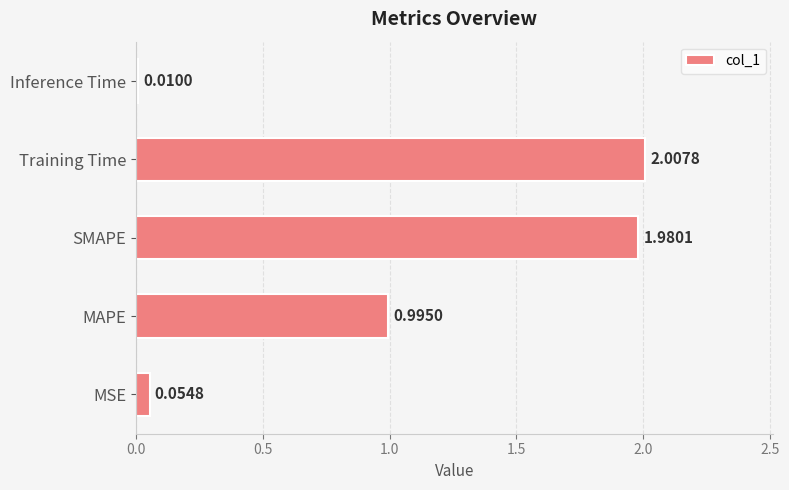

Does the chart contain any negative values?

No